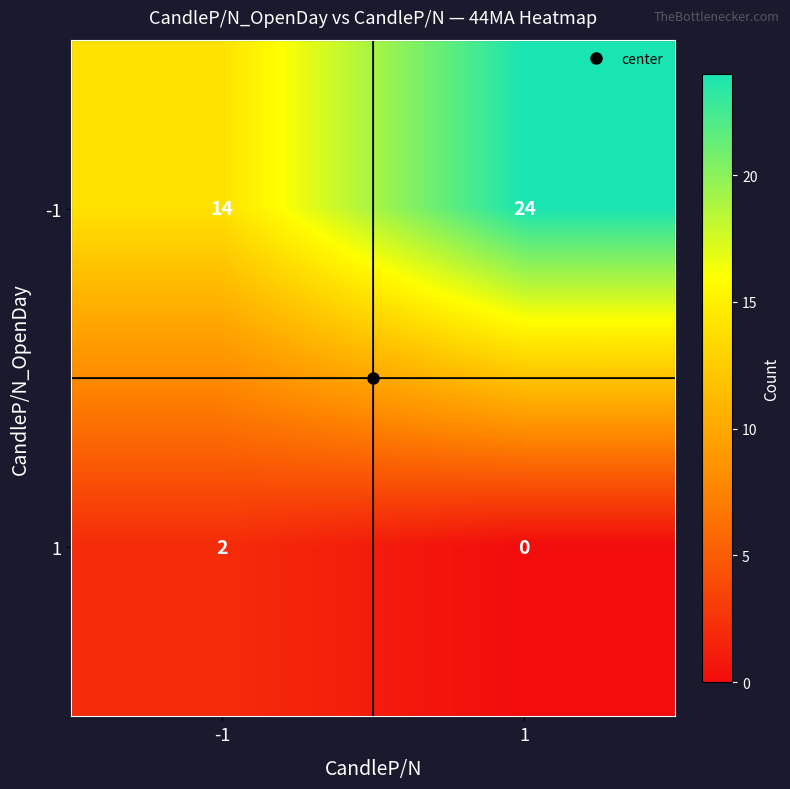

What is the total value across all series at 1?

24